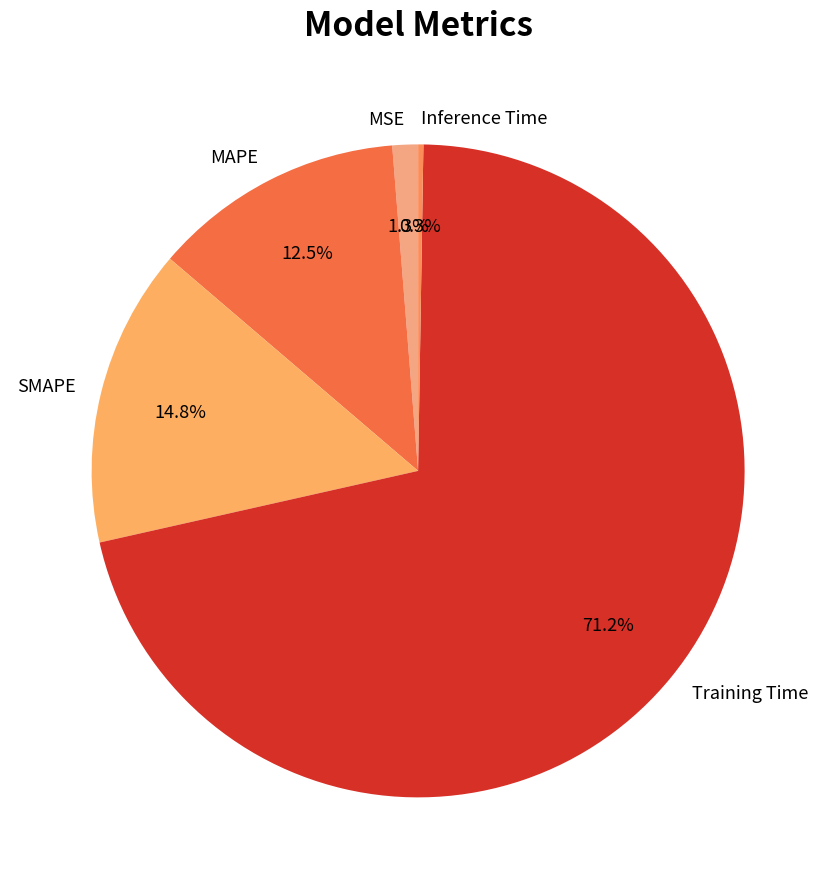

What is the largest slice in the pie chart?

Training Time